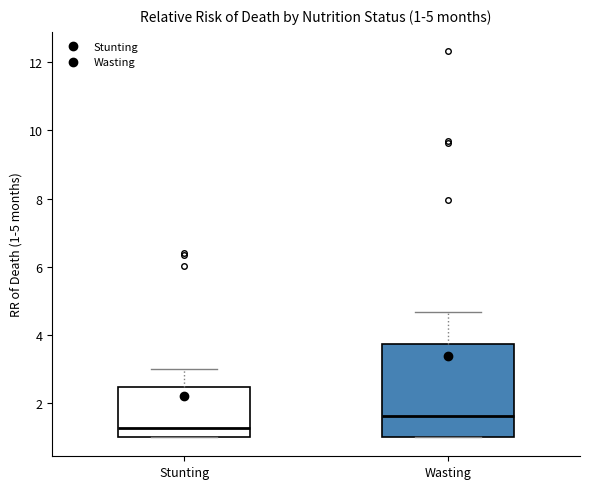

Comparing the boxes themselves (not the whiskers), which one is the tallest?

Wasting